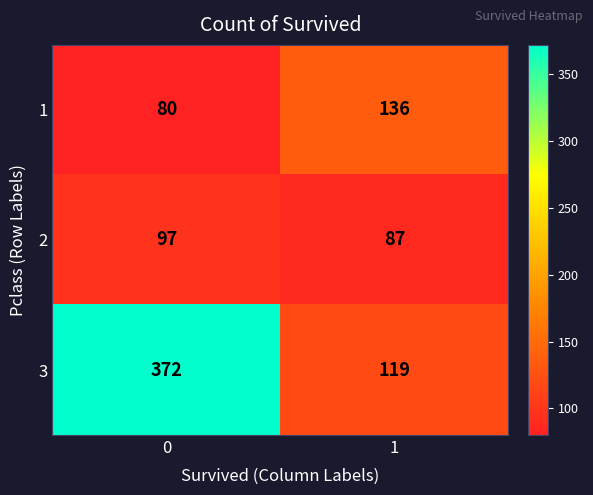

What is the minimum value shown in the chart?

80